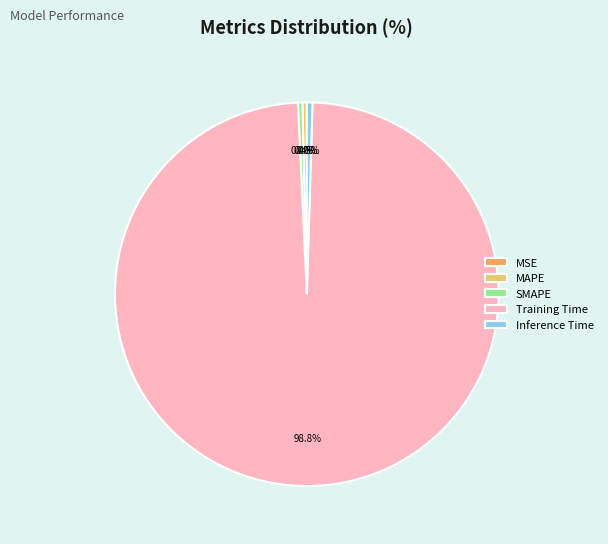

Which category has the biggest portion of the pie?

Training Time